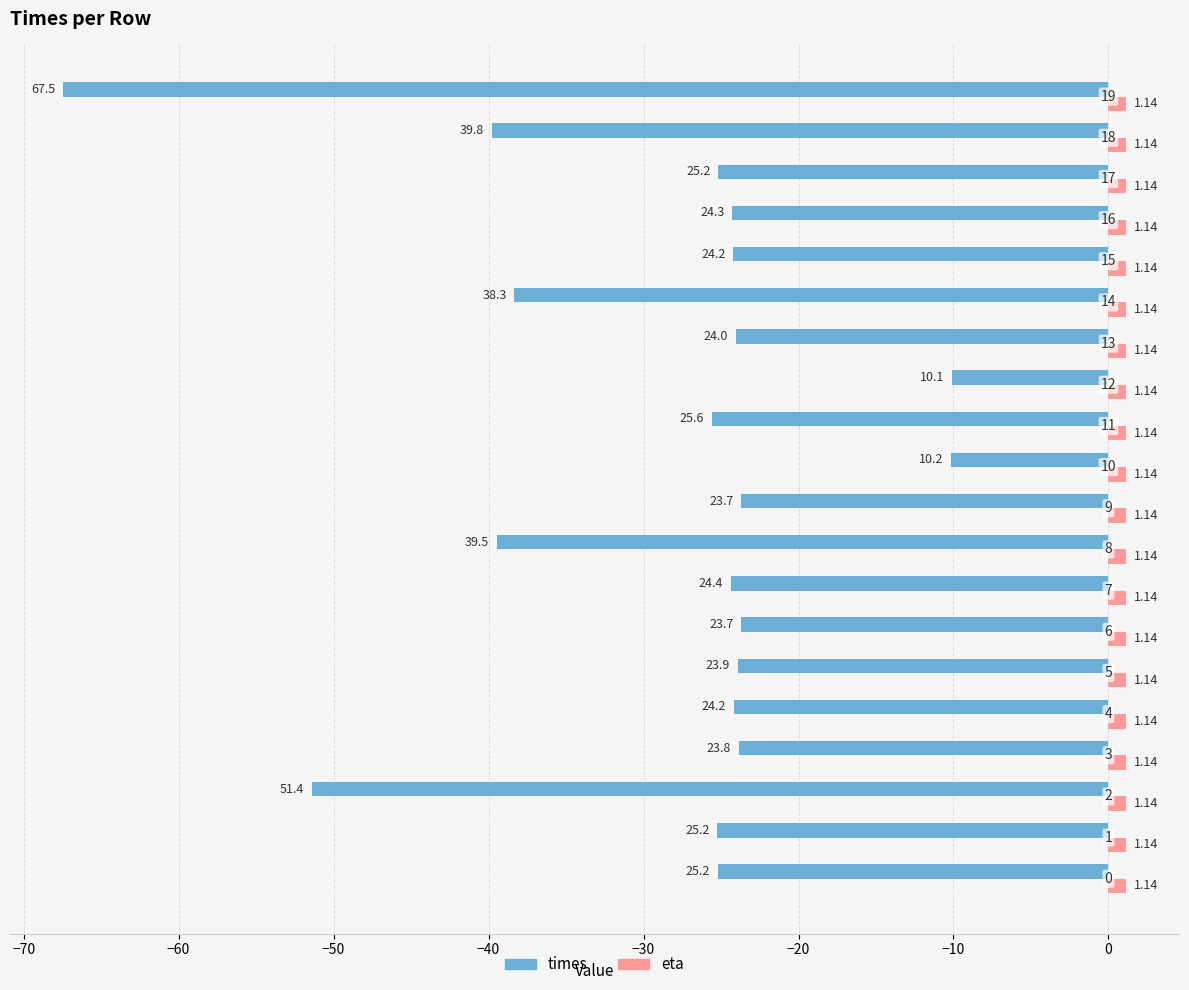

What are all the series names shown in the legend?

times, eta